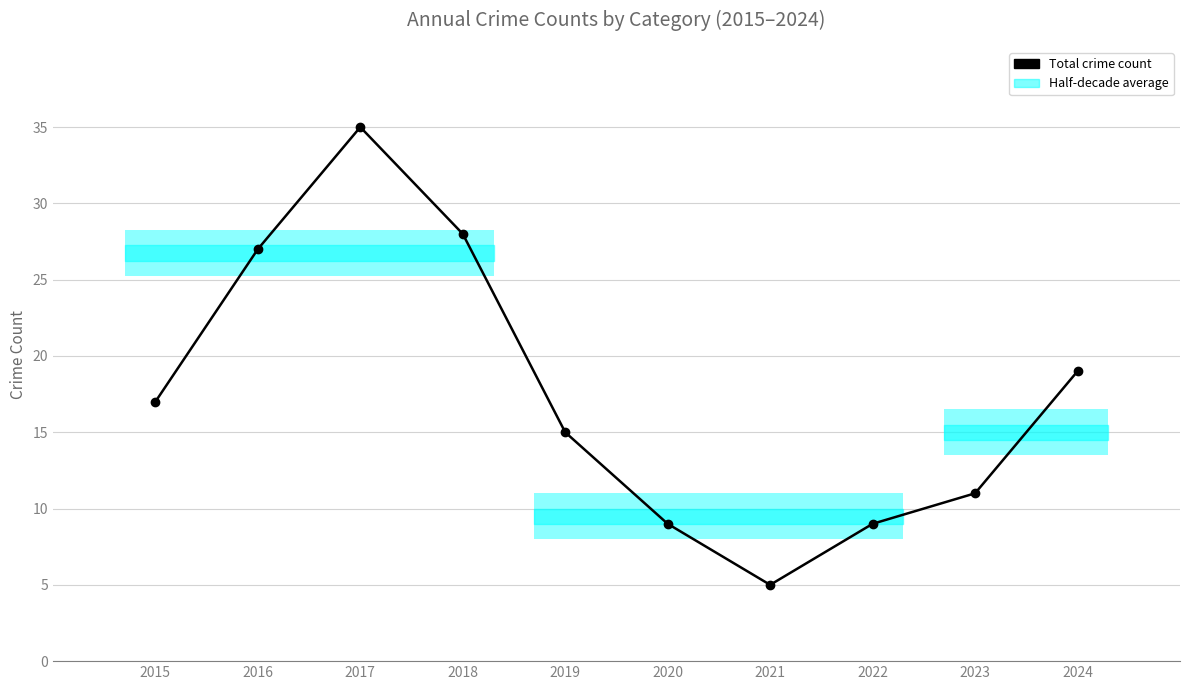

At which label is the value closest to 20?

2024